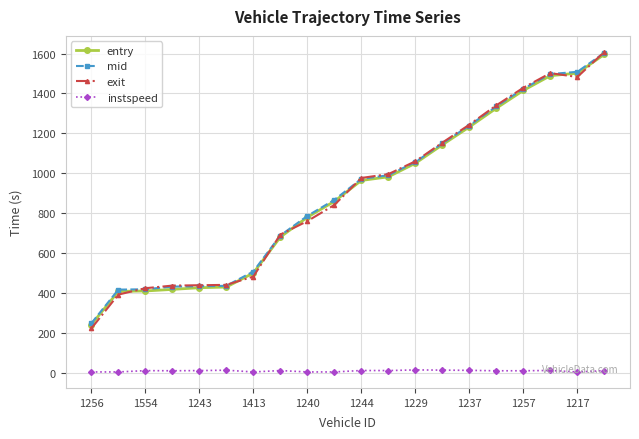

What is the maximum value shown in the chart?

1608.2